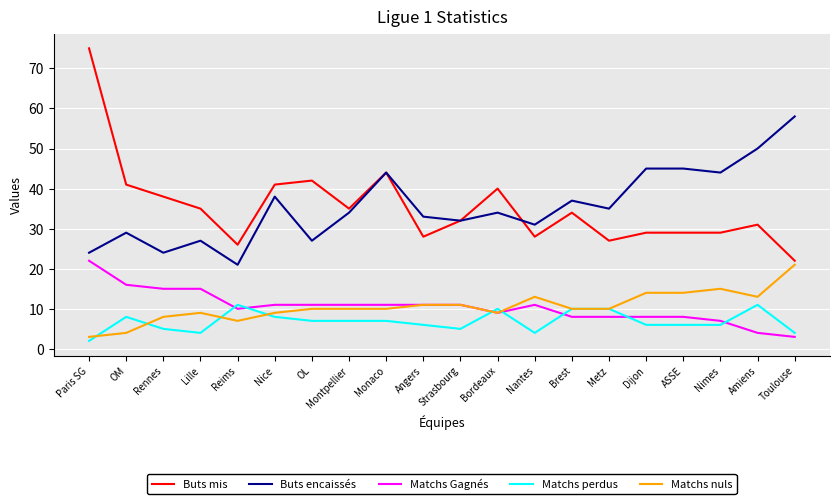

True or false: Buts mis and Matchs Gagnés intersect in this chart.

False